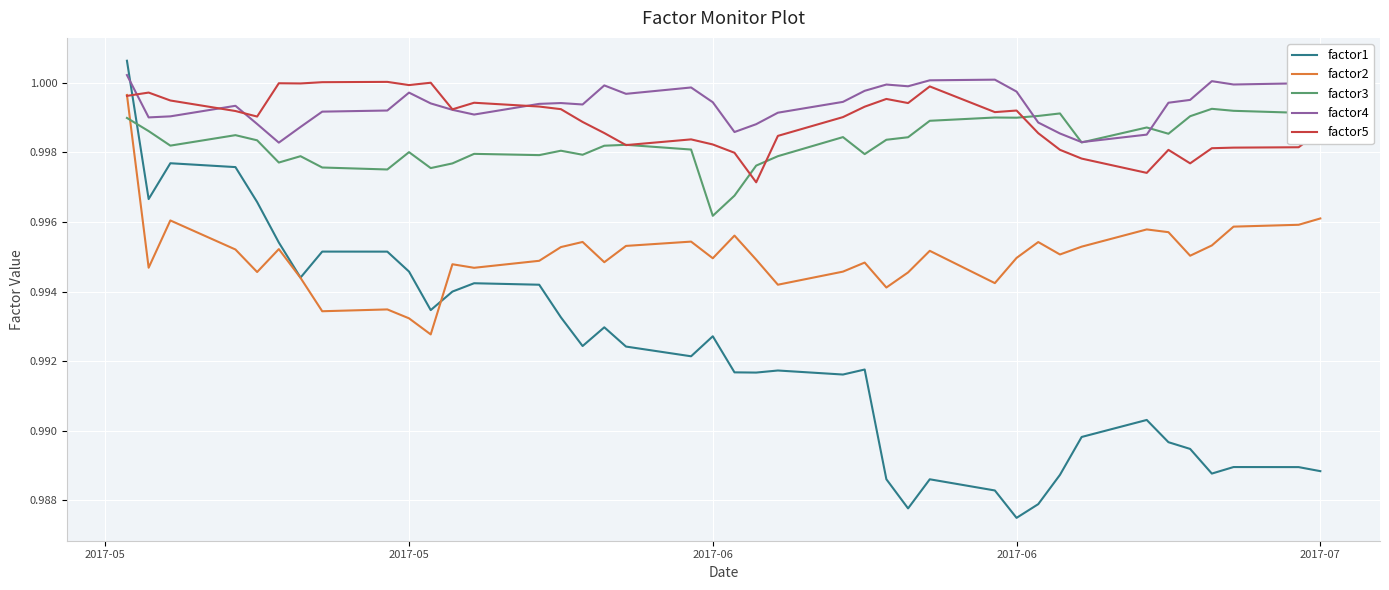

True or false: factor2 and factor4 intersect in this chart.

False